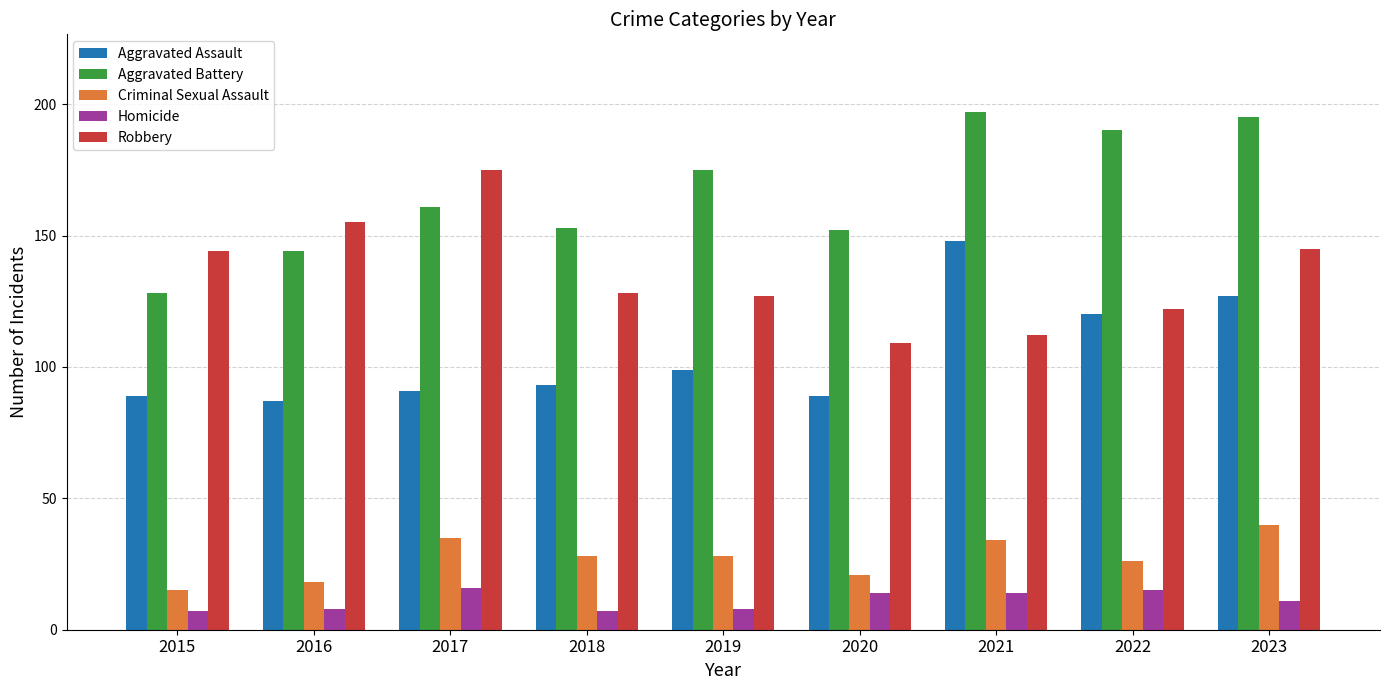

What is the approximate value of Homicide at 2022?

15